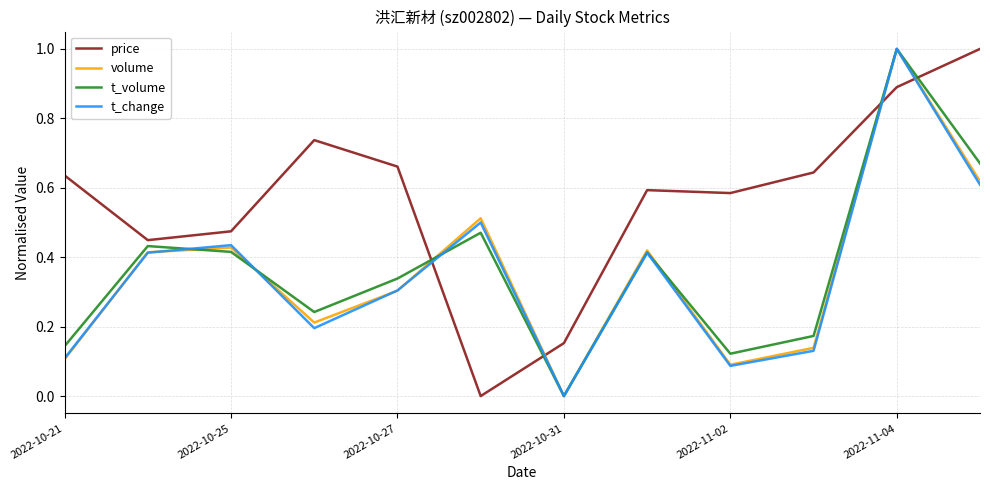

Which series ends up on top after the final intersection of t_volume and price?

price